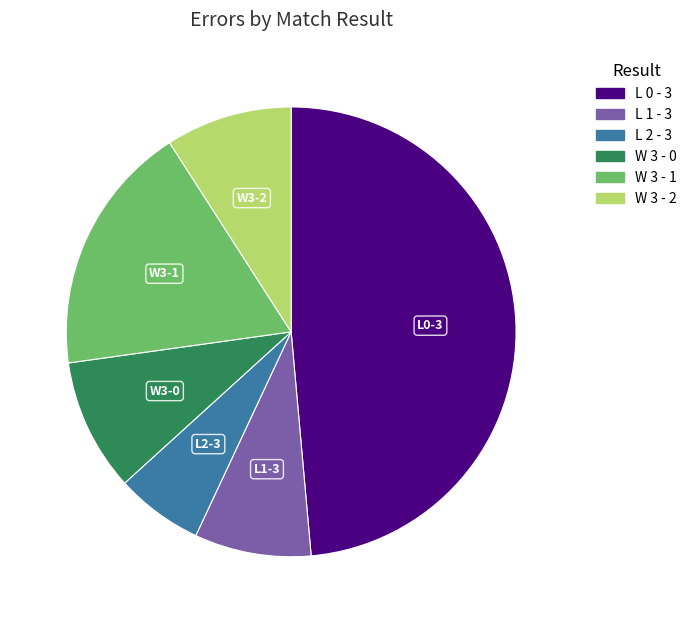

Is there any slice that represents more than half of the pie?

No